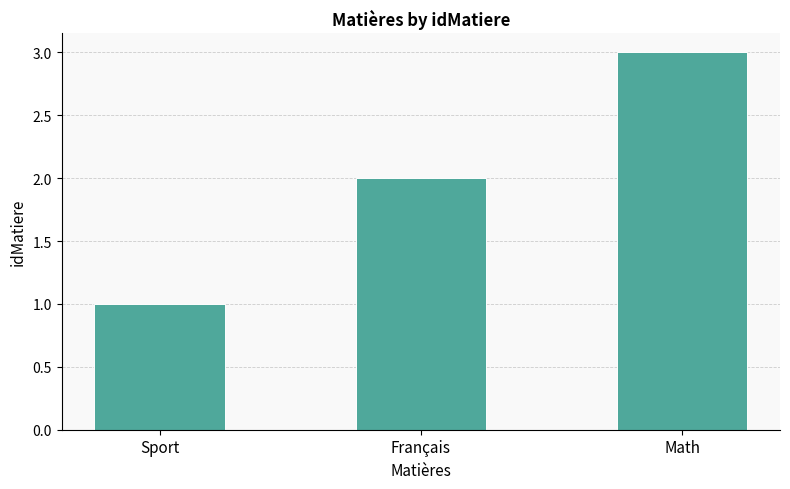

What position from the left is Sport?

1